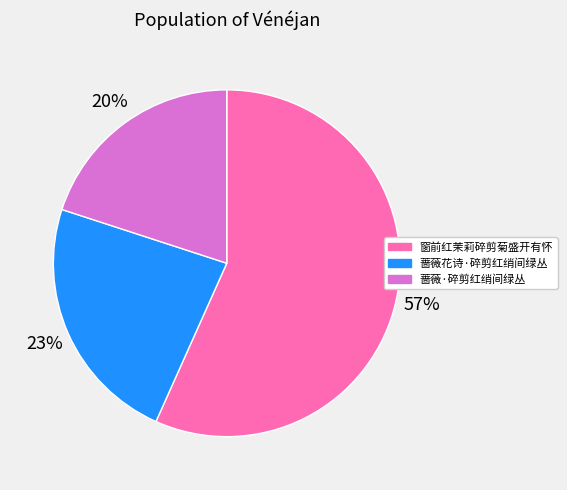

Combined, do 窗前红茉莉碎剪菊盛开有怀 and 蔷薇花诗·碎剪红绡间绿丛 account for over 50%?

Yes